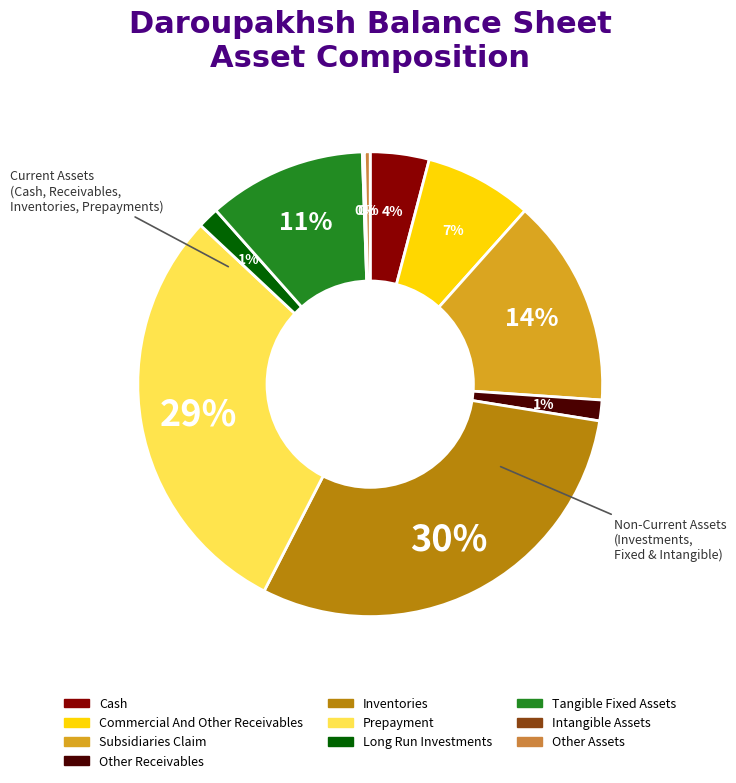

To the nearest percent, what is the average slice percentage?

10%